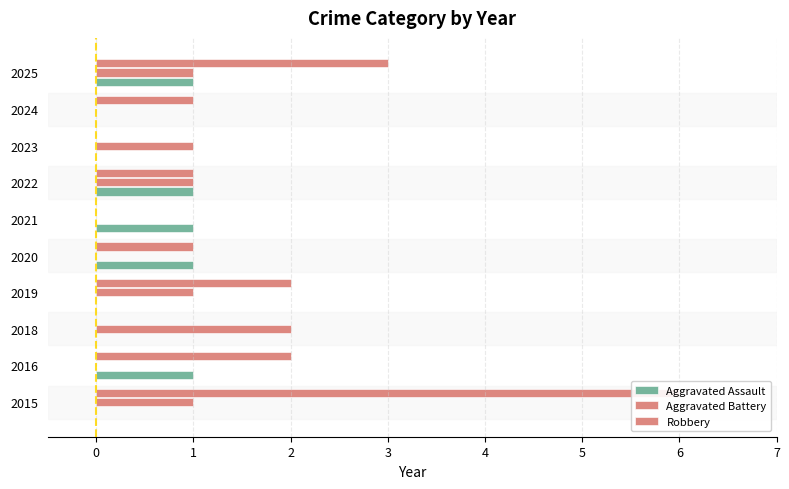

How many bars are there in total?

30